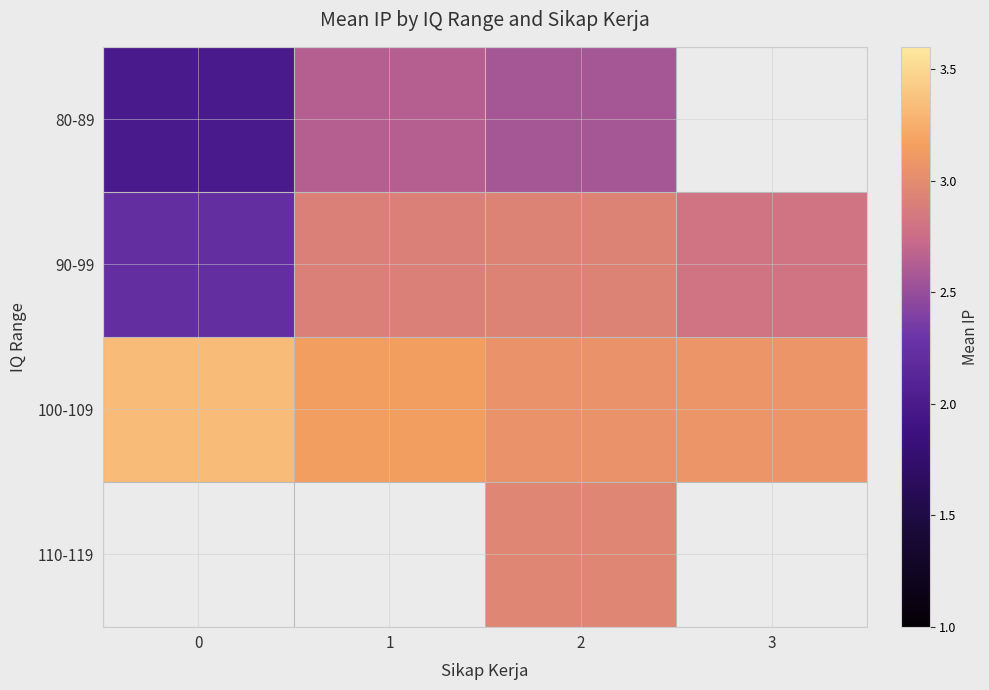

Is it true that 100-109 equals 1.6 at 2?

False